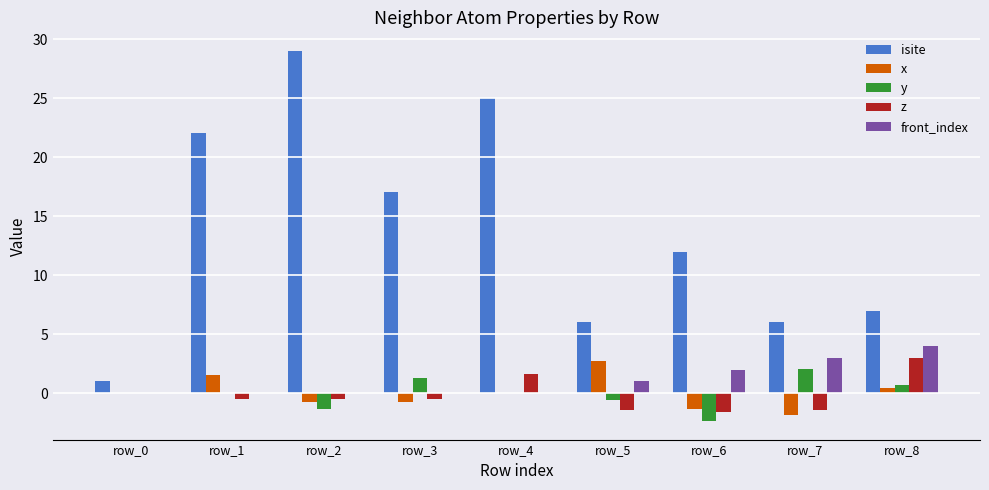

Count the number of categories in the chart.

9